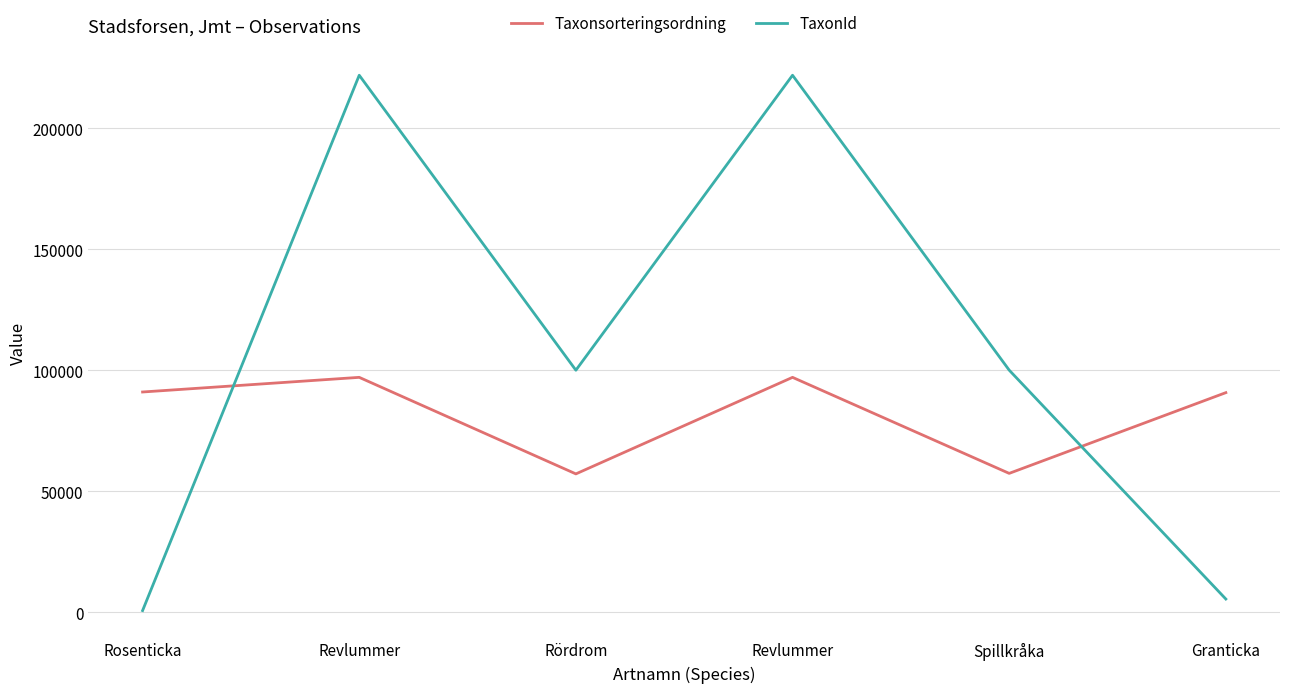

True or false: TaxonId has more than 0 interior local peaks.

True